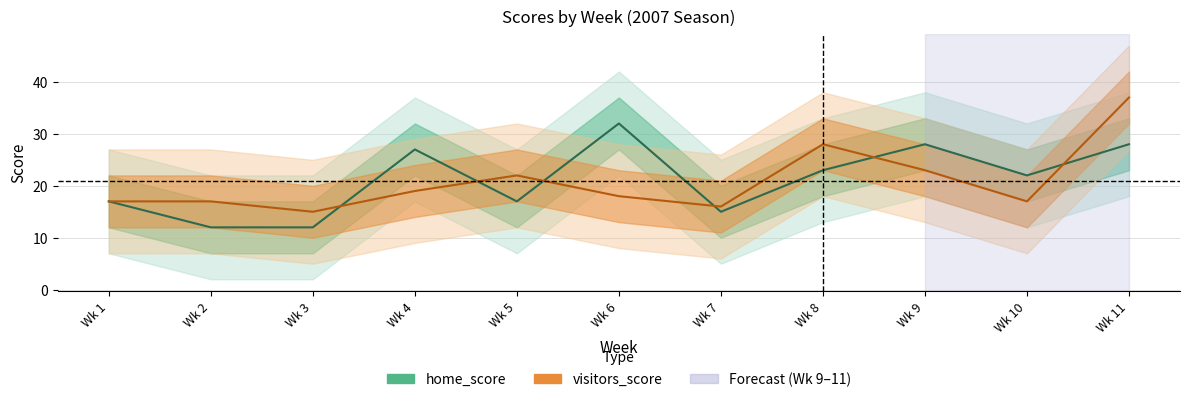

Where is home_score nearest to the value 22?

Wk 10